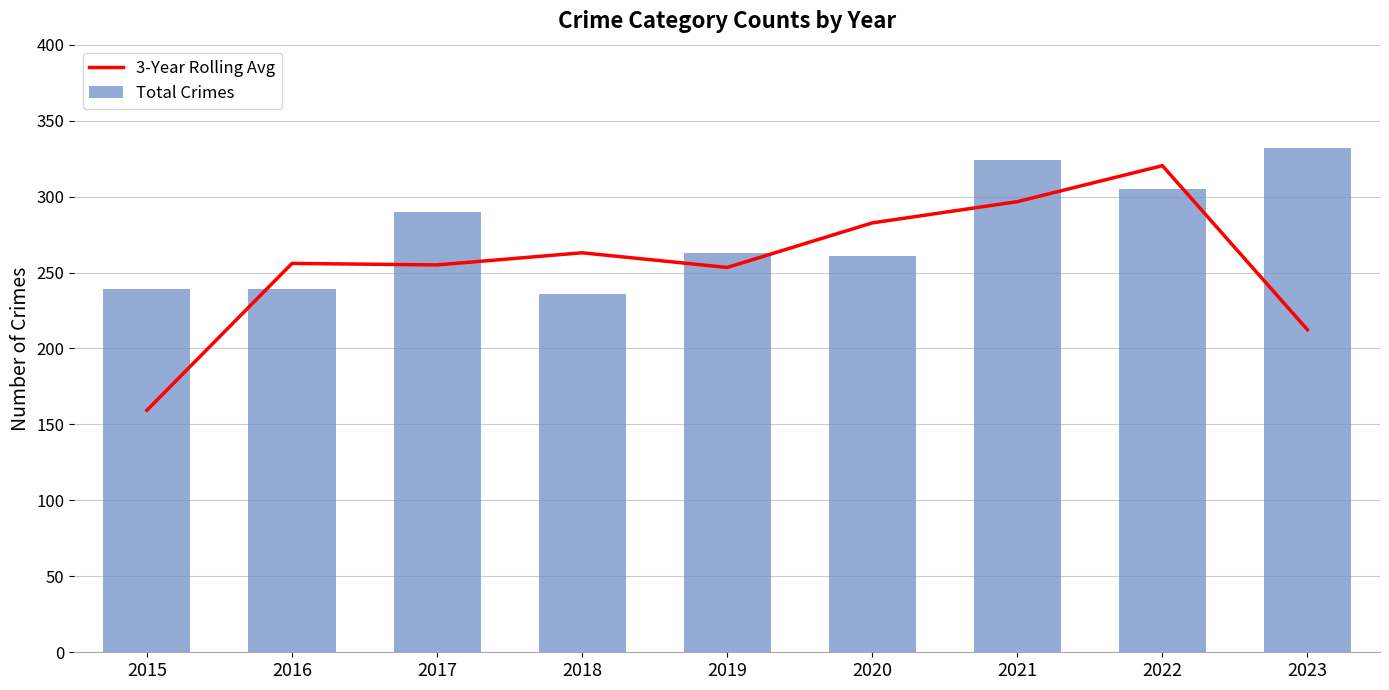

Where does the Total Crimes series first go above 263?

2017